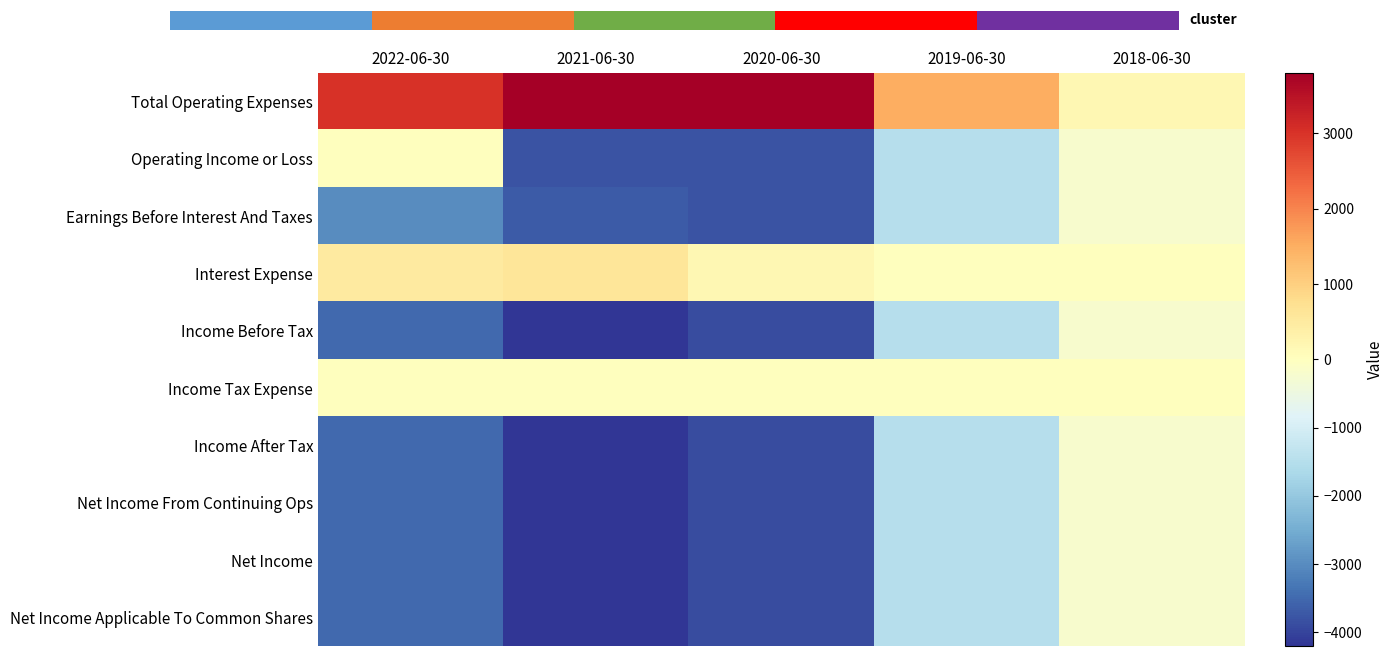

What is the difference between the highest and lowest values at 2018-06-30?

400